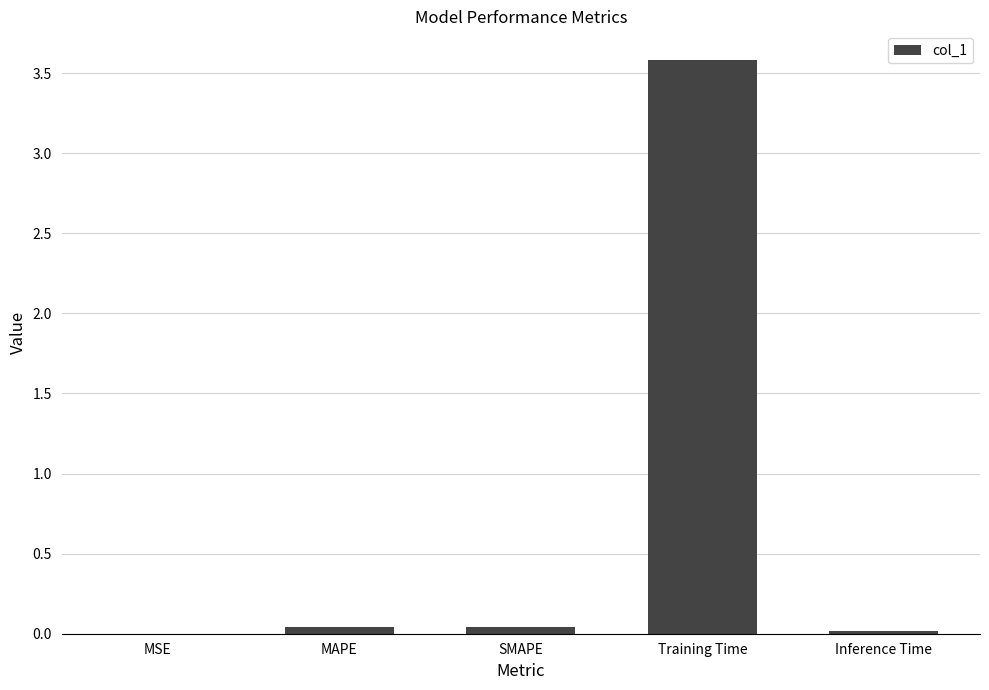

True or false: the data shows 3.6 at Training Time.

True